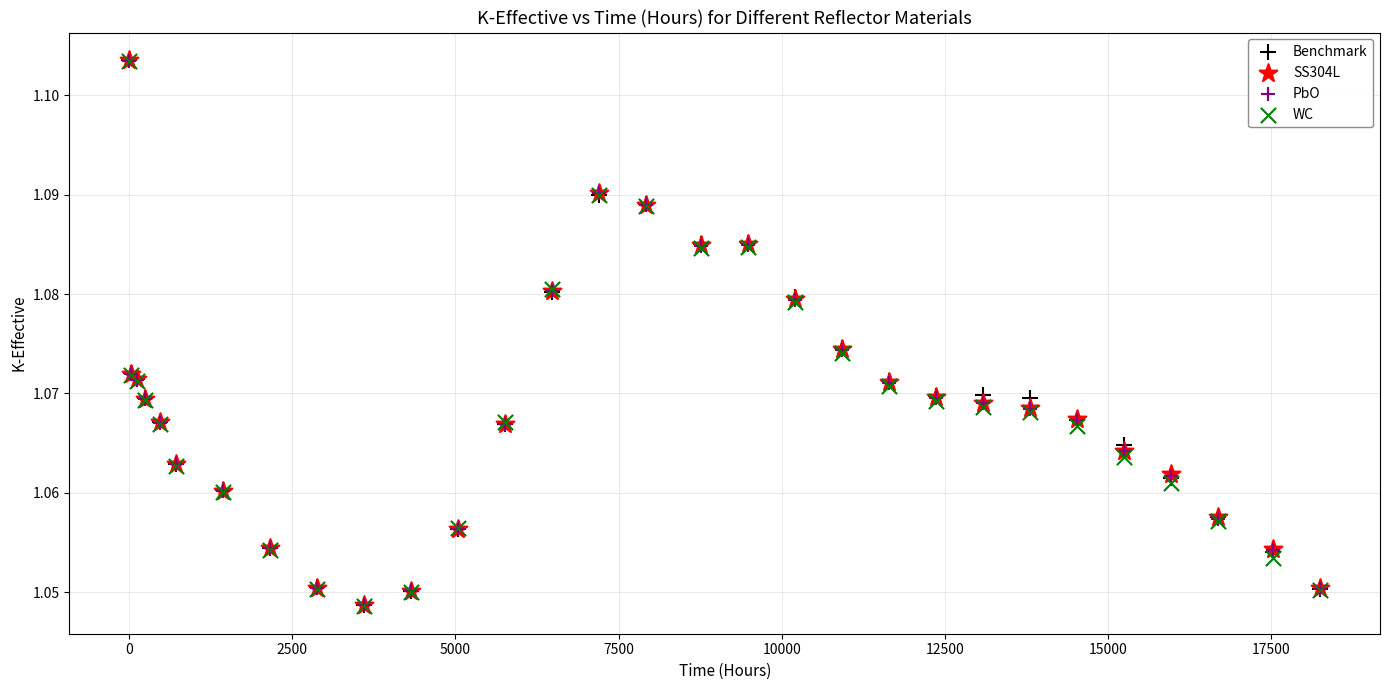

Which series has the largest Y range (max minus min)?

WC